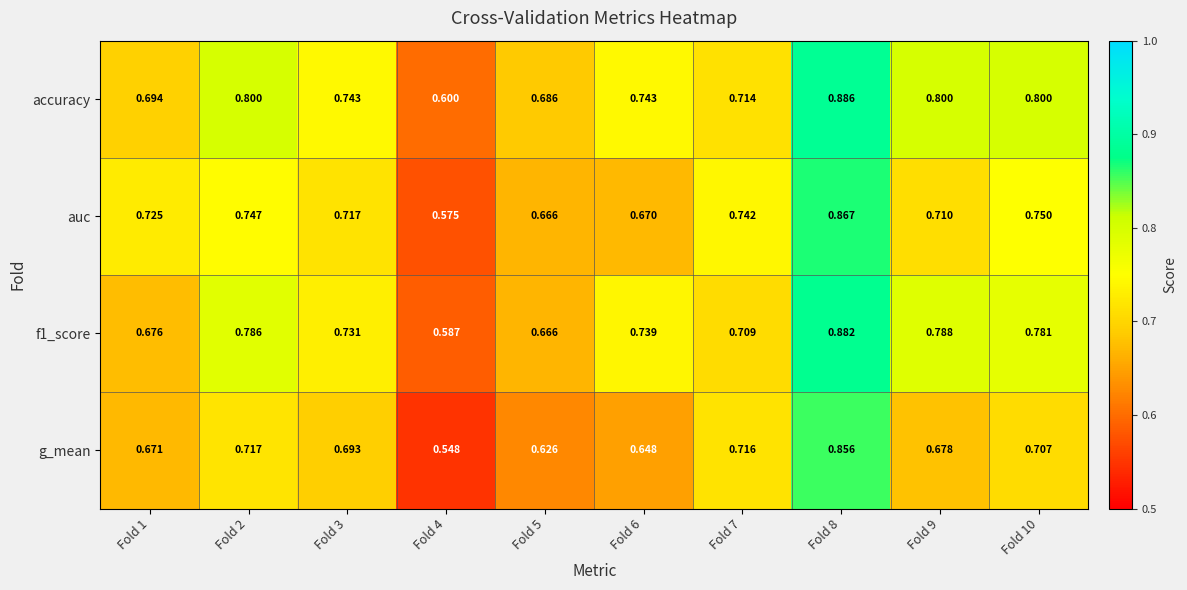

Which series has the largest range (max minus min)?

g_mean